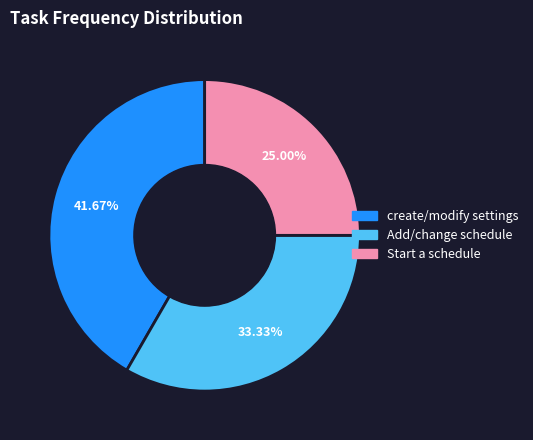

Which has a higher value, Add/change schedule or Start a schedule?

Add/change schedule